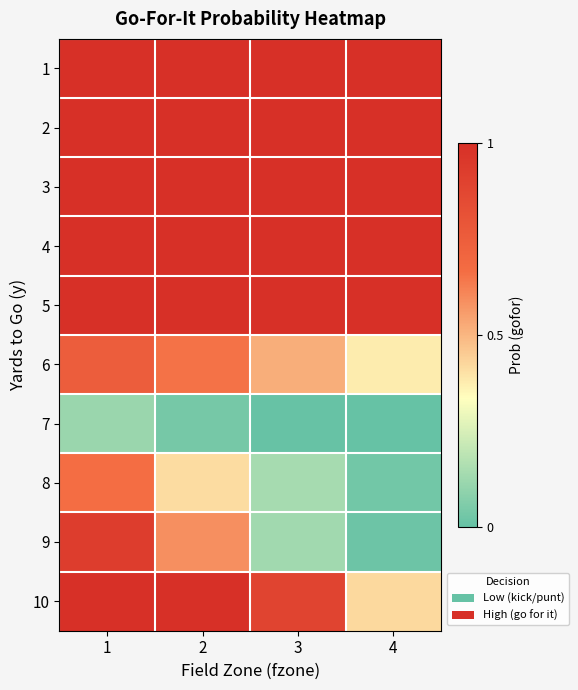

Rank the series by their maximum value, from lowest to highest.

7, 8, 6, 9, 1, 2, 3, 4, 5, 10